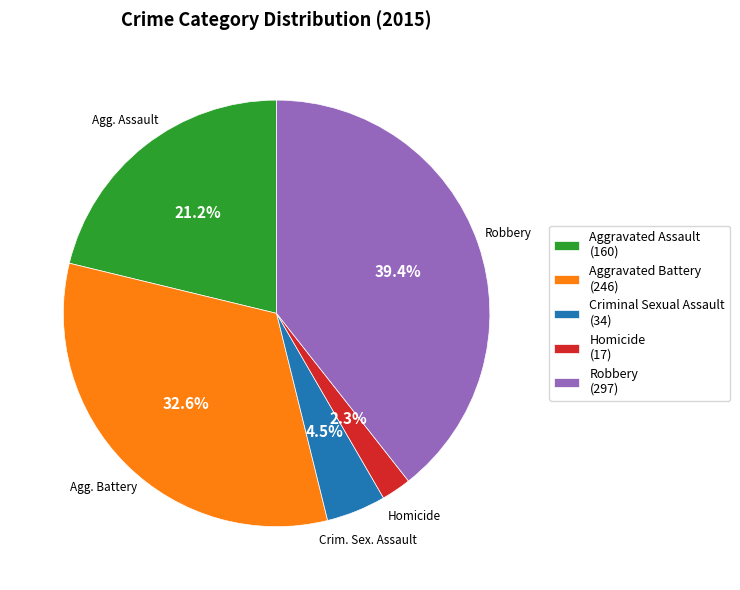

What portion of the pie excludes Criminal Sexual Assault?

95.5%